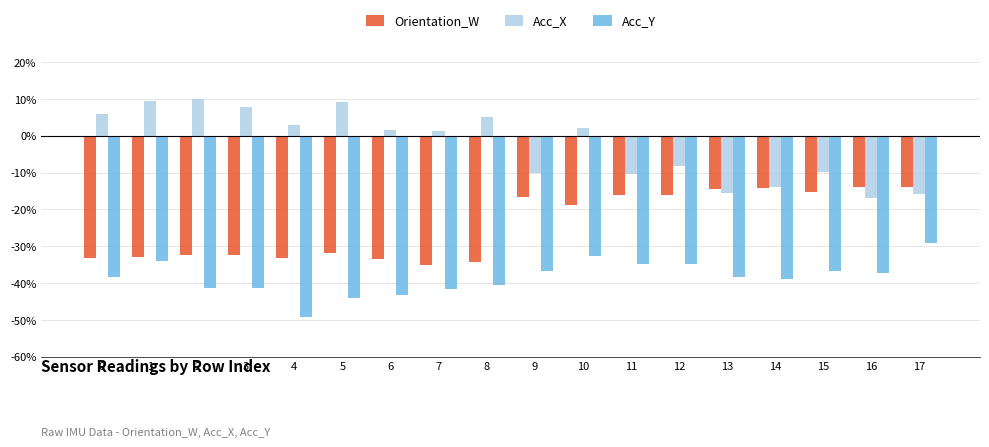

What is the total value across all series at 7?

-0.8